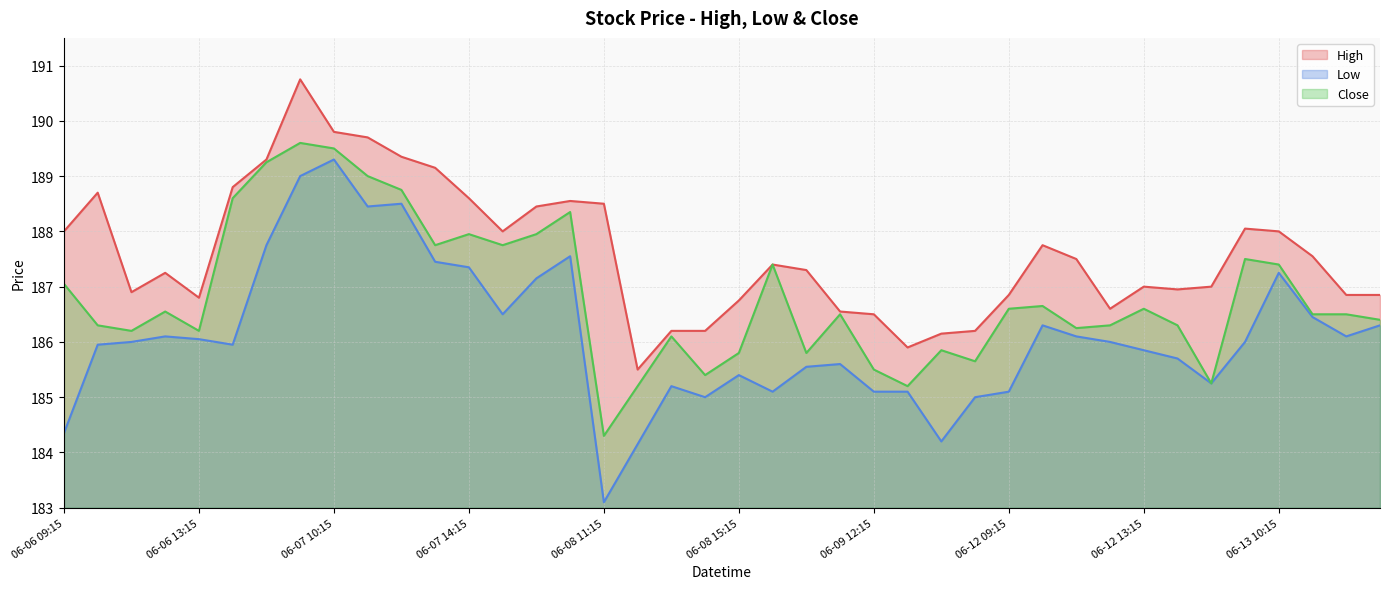

What is the sum of all Low values?

7444.3